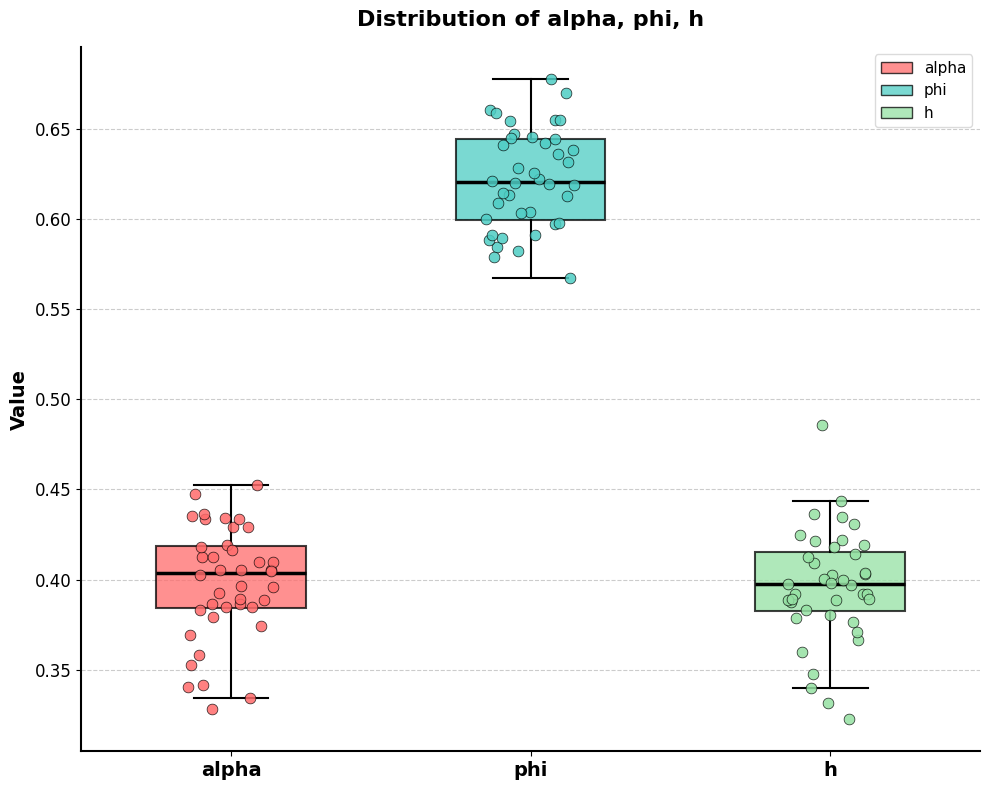

Reading left to right, read every box against the y-axis: the position of its median line, the range the box covers, and the ends of its whiskers. The values are not printed on the chart, so give them approximately, as read against the axis.

alpha: median 0.405, box 0.385 to 0.420, whiskers 0.335 to 0.450
phi: median 0.620, box 0.600 to 0.645, whiskers 0.565 to 0.680
h: median 0.395, box 0.380 to 0.415, whiskers 0.340 to 0.445